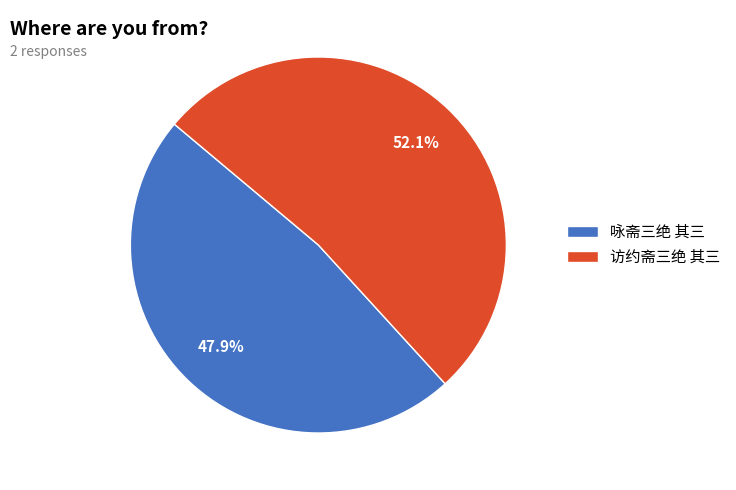

How many slices are in this pie chart?

2